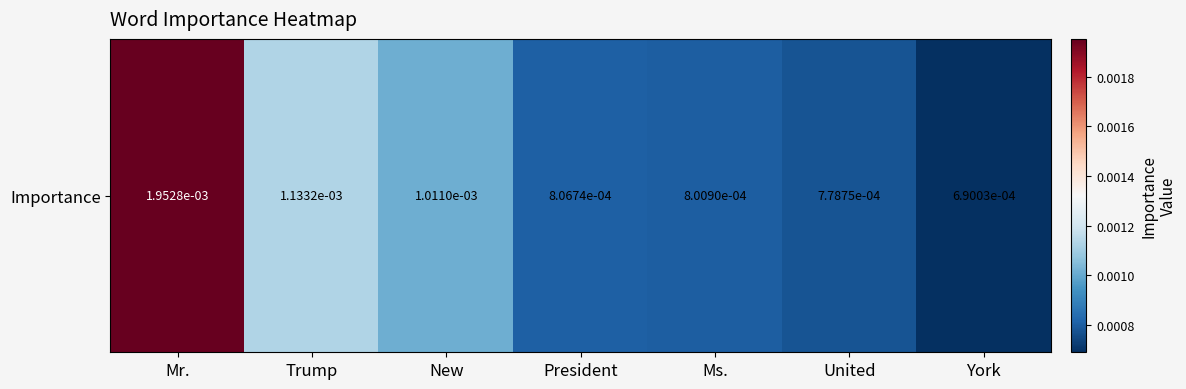

List the labels in order of value, smallest first.

York, United, Ms., President, New, Trump, Mr.